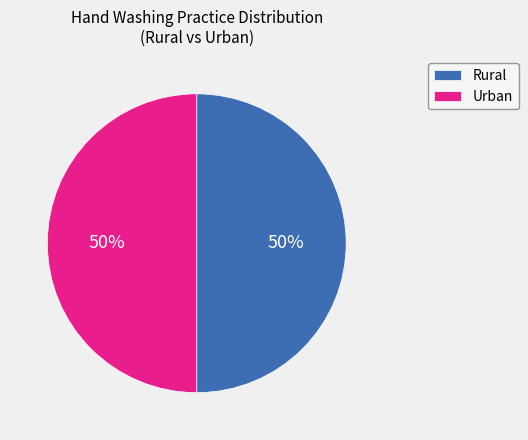

Is it true that Urban is 50% of the pie?

True